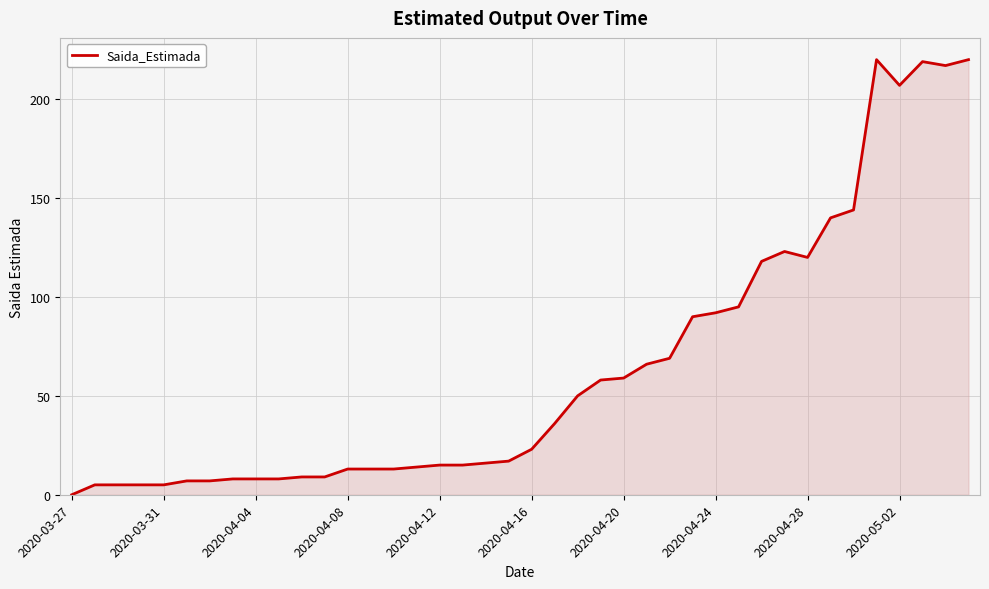

What is the difference between the maximum and minimum values?

220